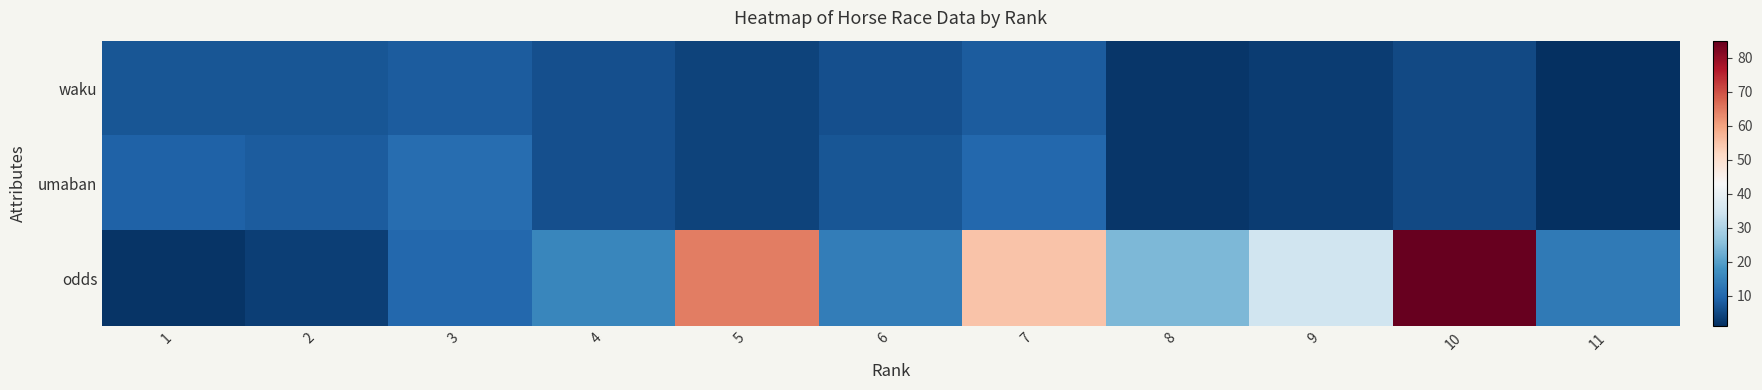

Reading left to right, extract all data points from this chart.

waku: 1=7.0	2=7.0	3=8.0	4=6.0	5=4.0	6=6.0	7=8.0	8=2.0	9=3.0	10=5.0	11=1.0
umaban: 1=9.0	2=8.0	3=11.0	4=6.0	5=4.0	6=7.0	7=10.0	8=2.0	9=3.0	10=5.0	11=1.0
odds: 1=1.8	2=3.5	3=10.0	4=15.7	5=64.6	6=14.1	7=54.9	8=24.1	9=34.6	10=85.0	11=13.2